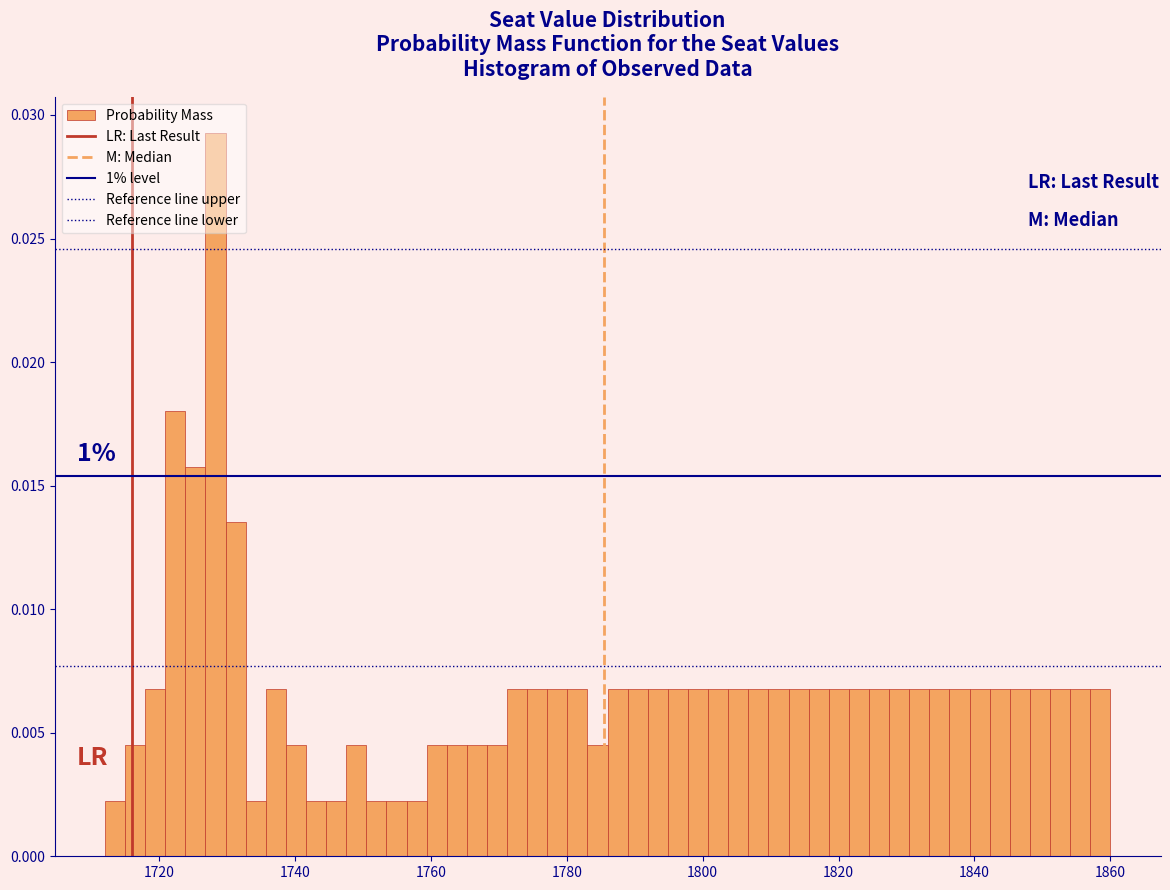

Read against the x-axis, roughly where is the centre of the tallest bar?

1728